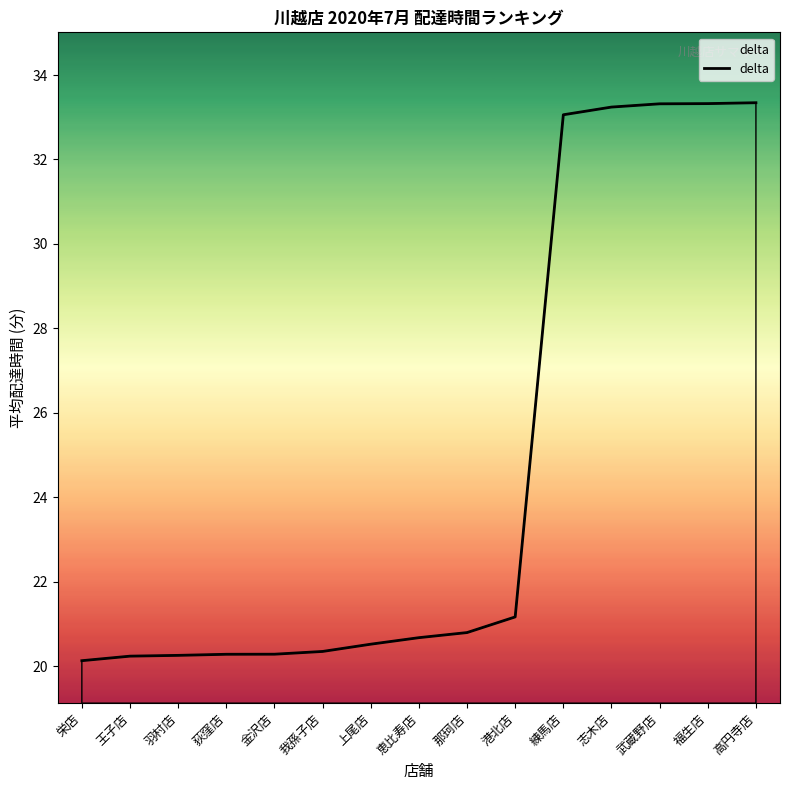

What is the maximum value shown in the chart?

33.3